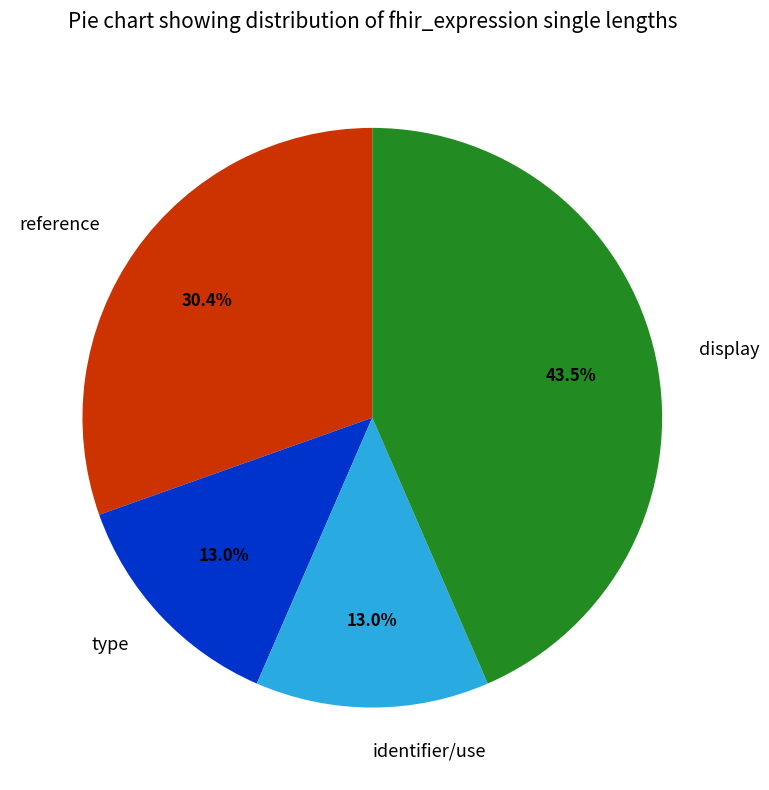

Which slice is the largest?

display